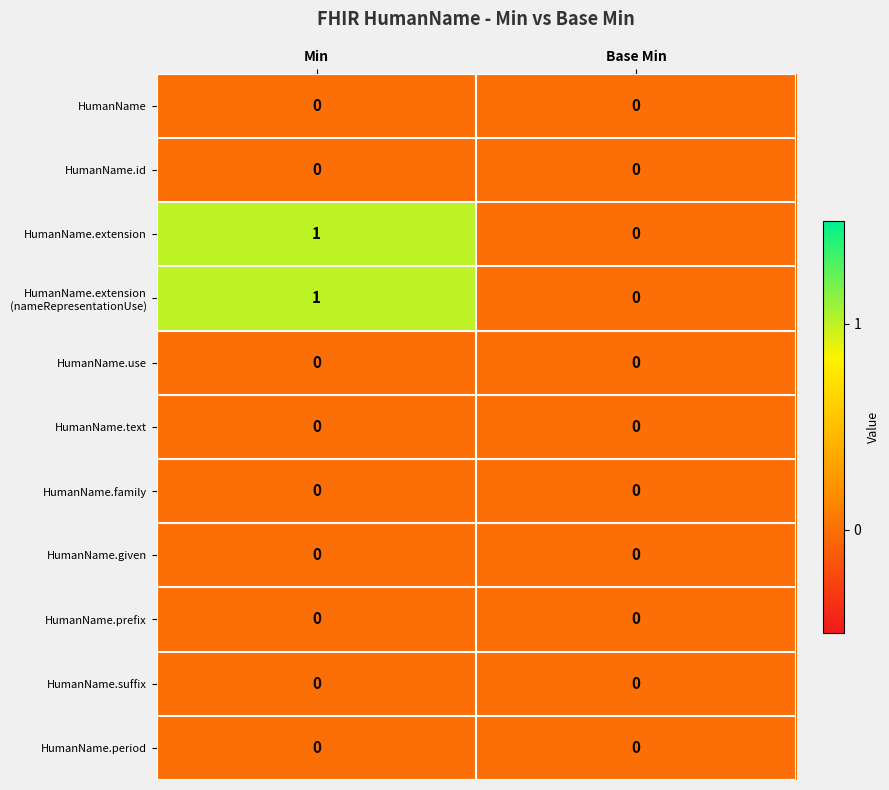

At which category is the sum across all series the highest?

Min